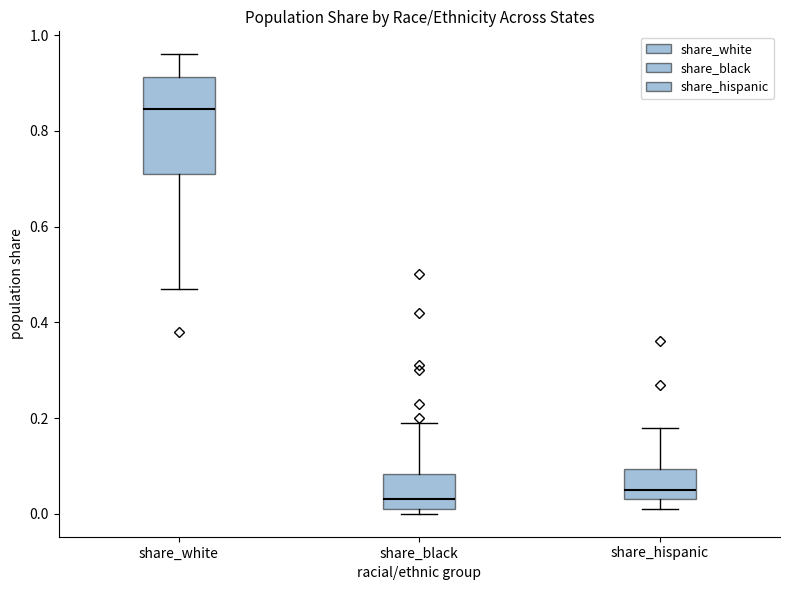

Which box has the highest median line?

share_white